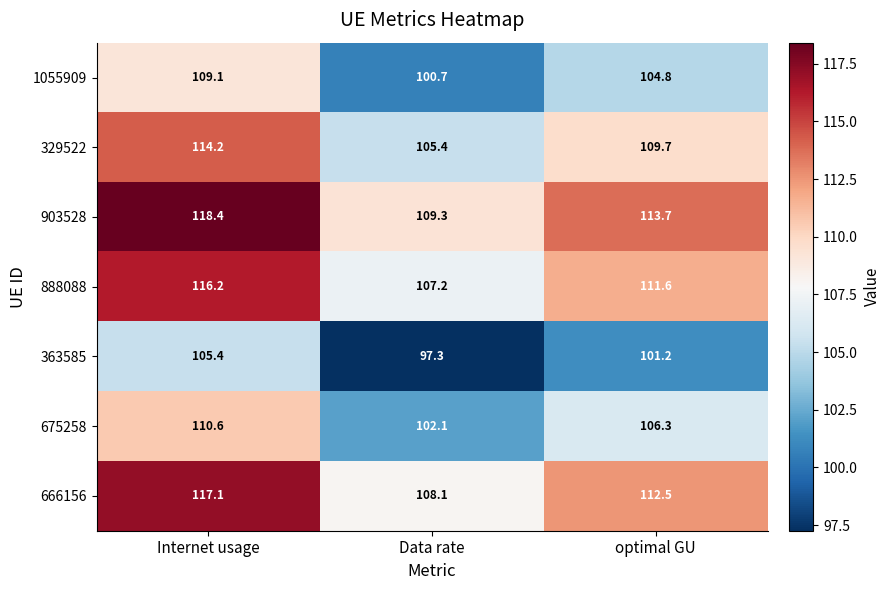

Which label corresponds to the largest value in the chart?

Internet usage